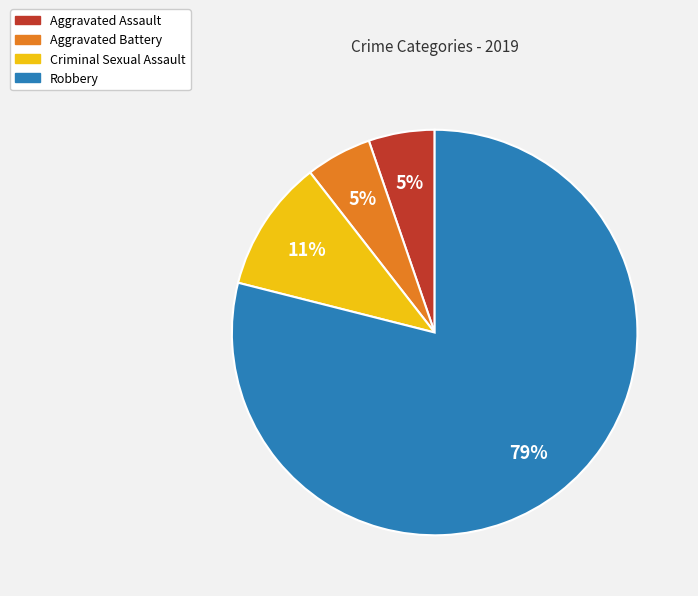

Count the number of slices in the pie.

4